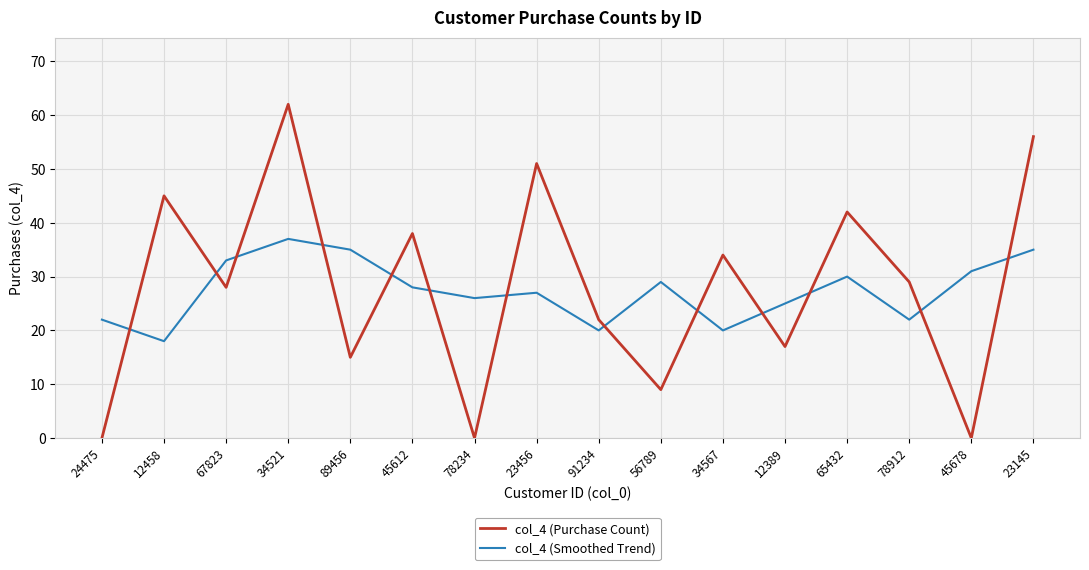

What position from the right is 34521?

13